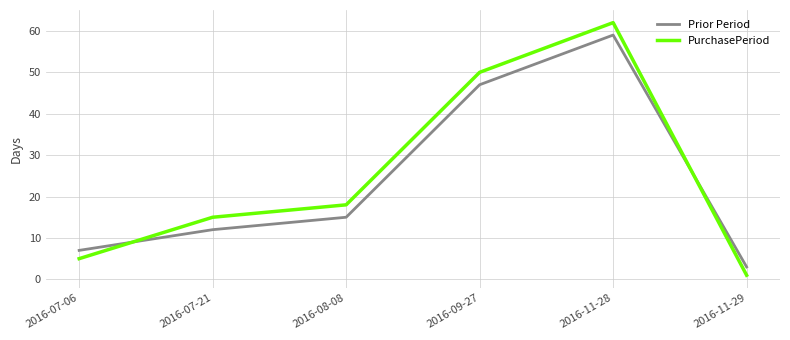

What is the difference between the second highest and minimum values in the PurchasePeriod series?

49